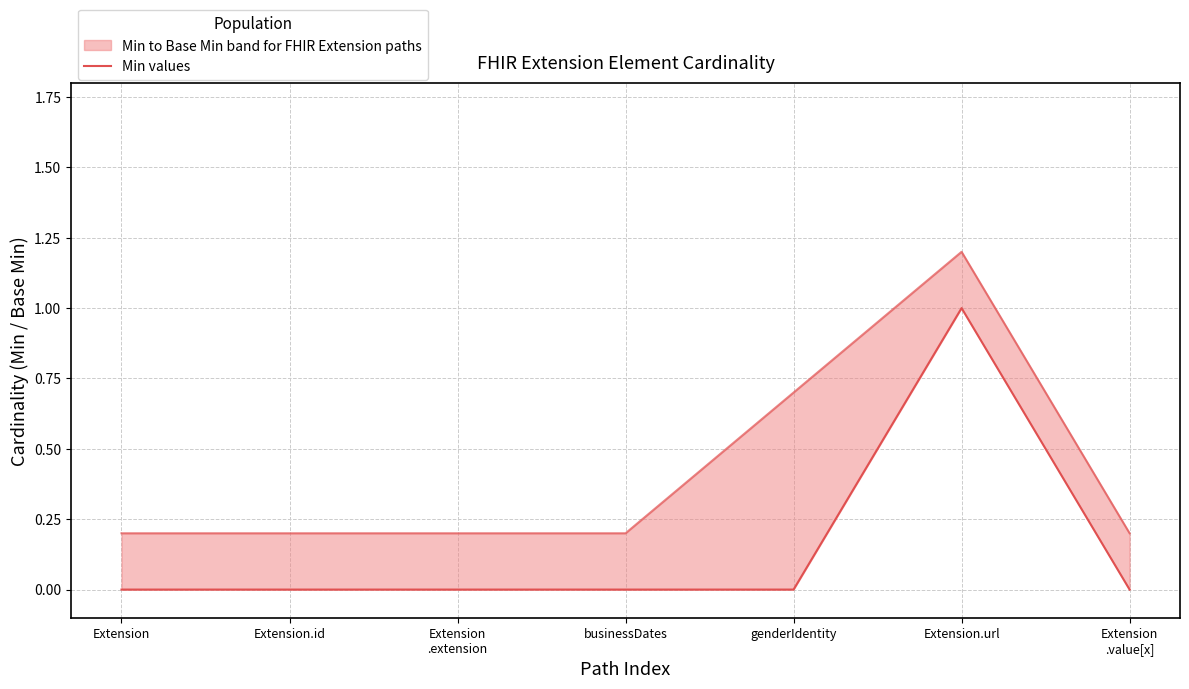

How many values are above zero?

1